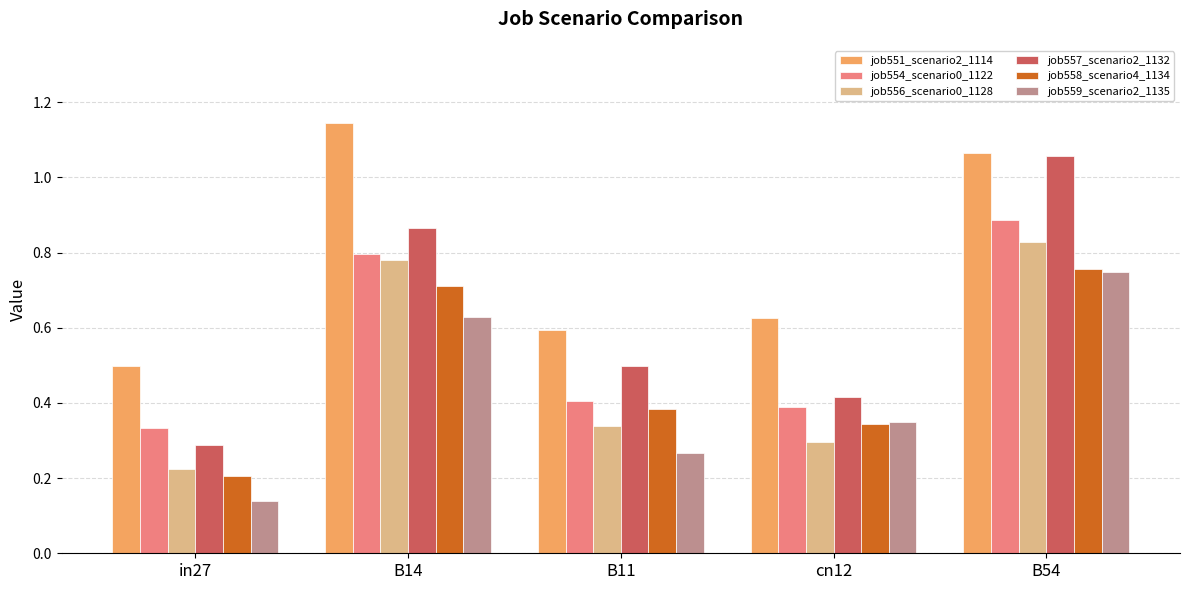

The job558_scenario4_1134 series shows 0.3 at cn12. True or false?

True